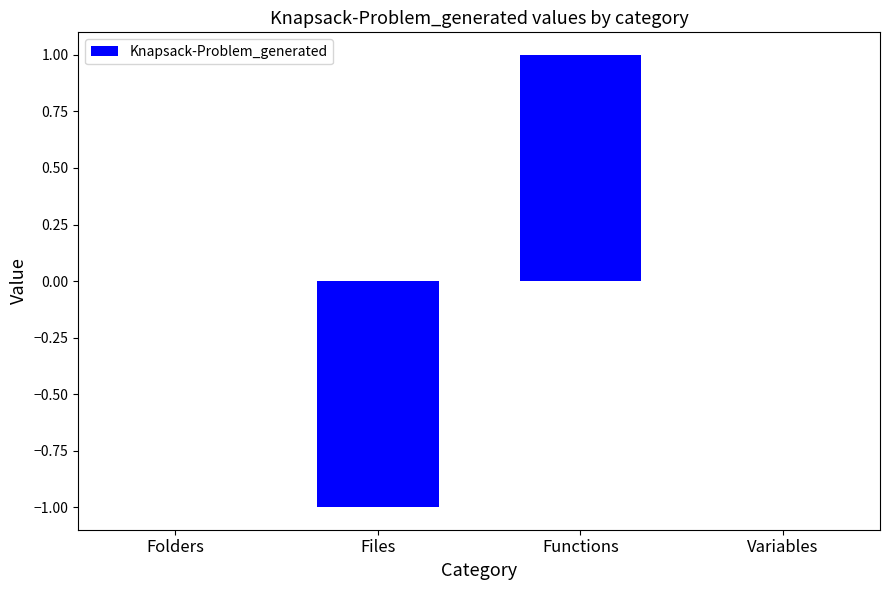

Are the bars grouped side by side (vs. stacked)?

No